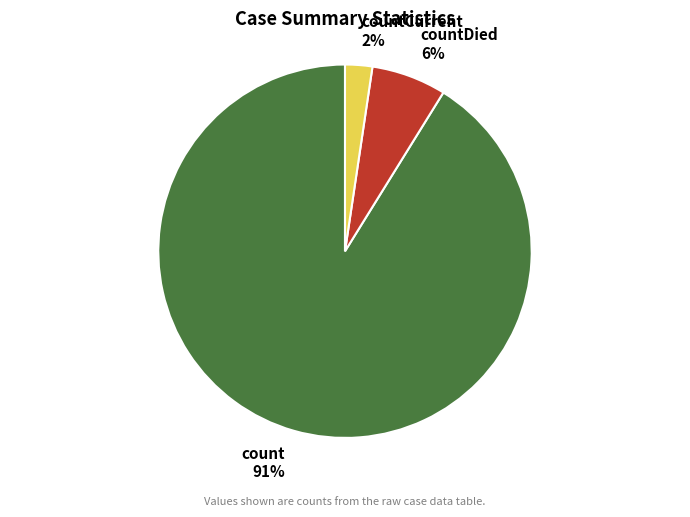

Between countCurrent and count, which is larger?

count